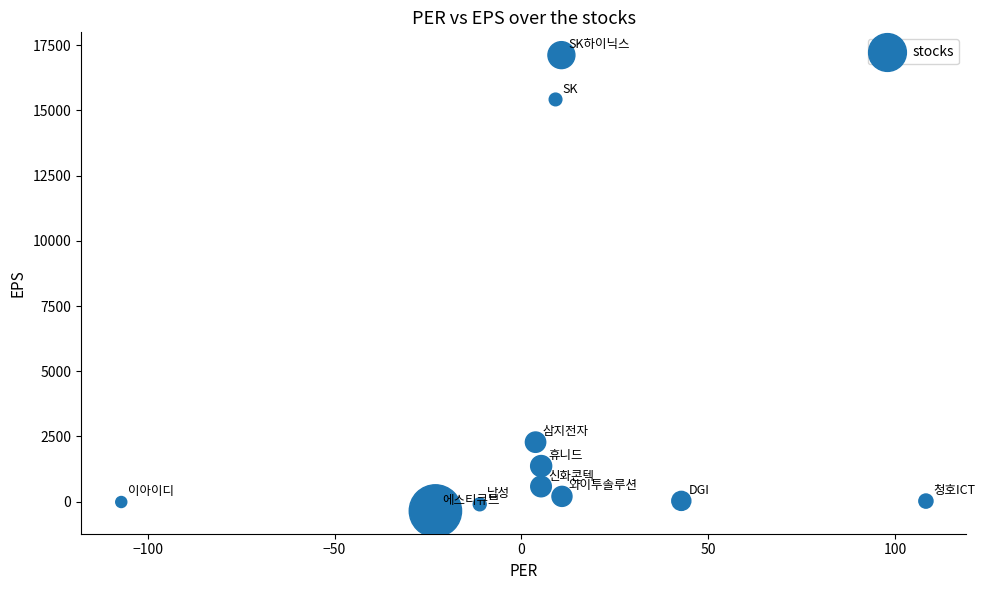

What Y value in the scatter plot is closest to 8381?

2281